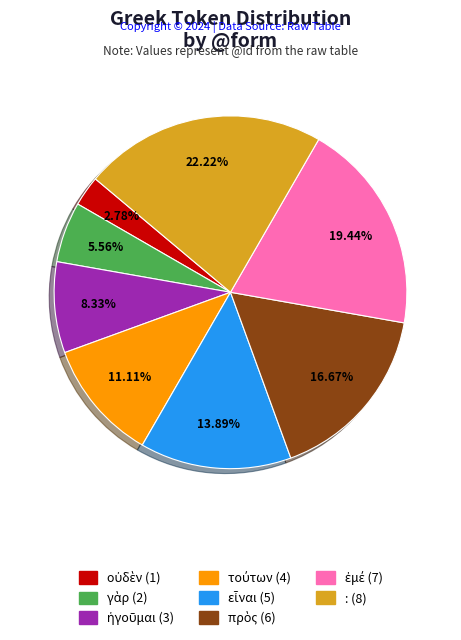

Does any single category account for the majority?

No